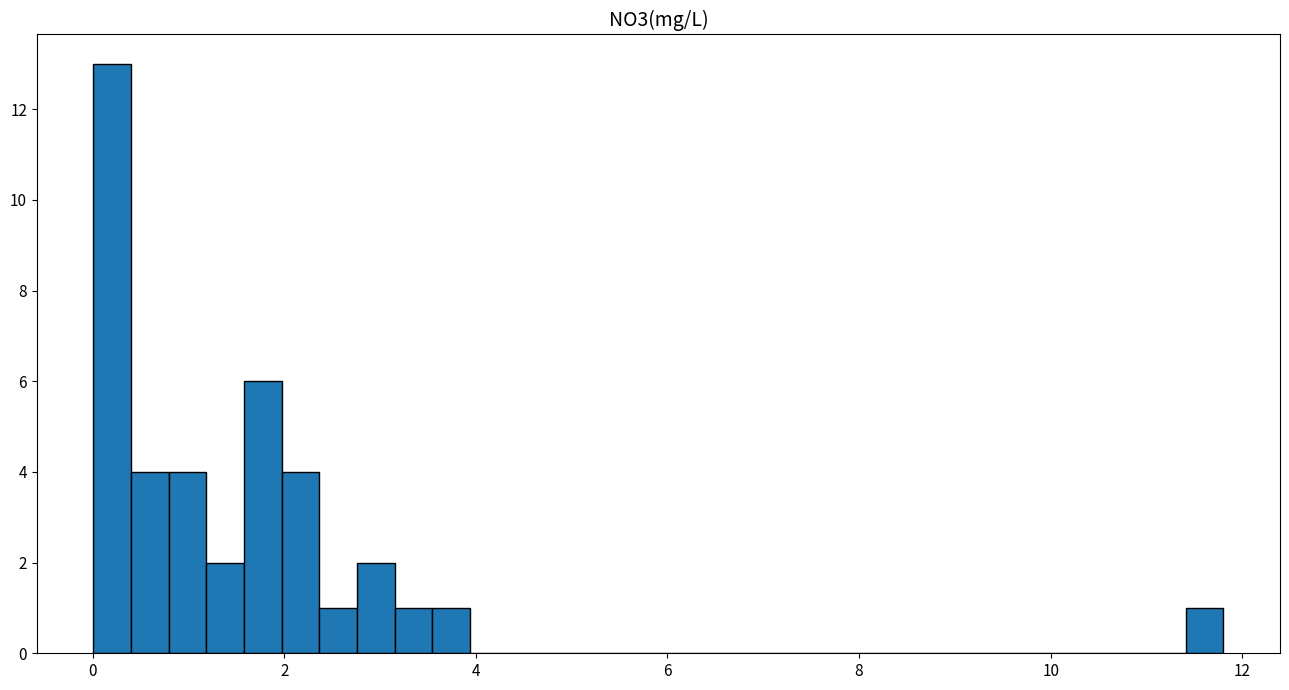

Read against the x-axis, roughly where is the centre of the tallest bar?

0.2